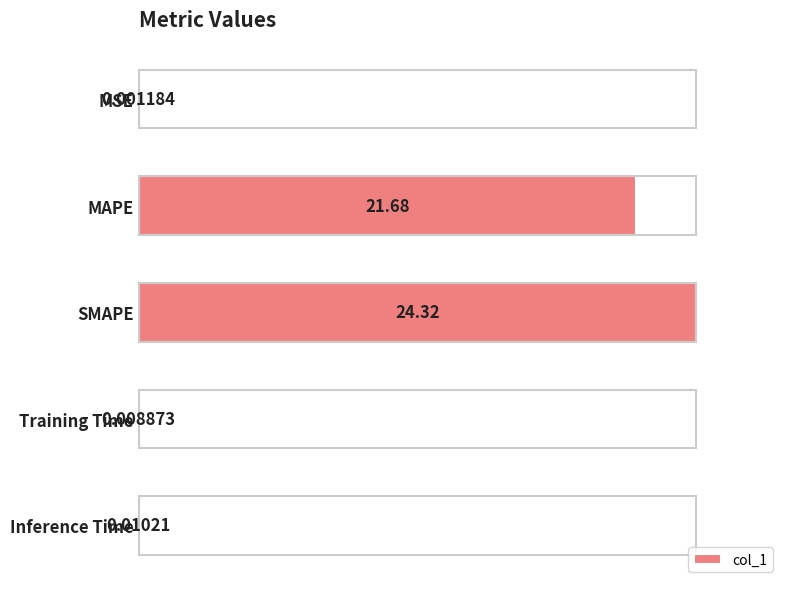

What is the sum of all values?

1.9